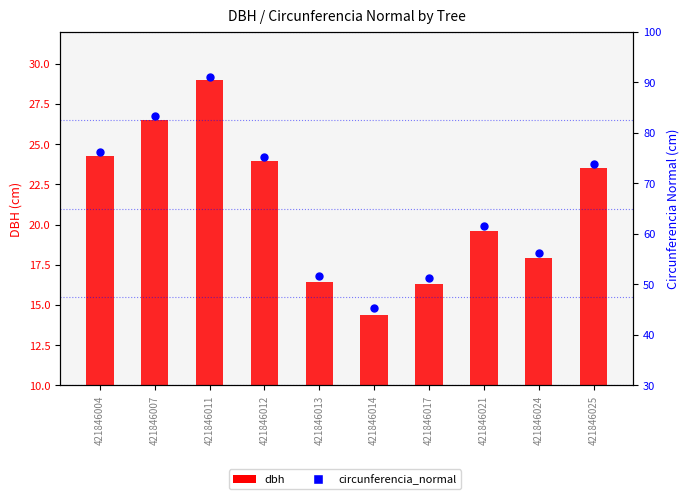

What is the ratio of the value at 421846012 to the value at 421846004?

1.0